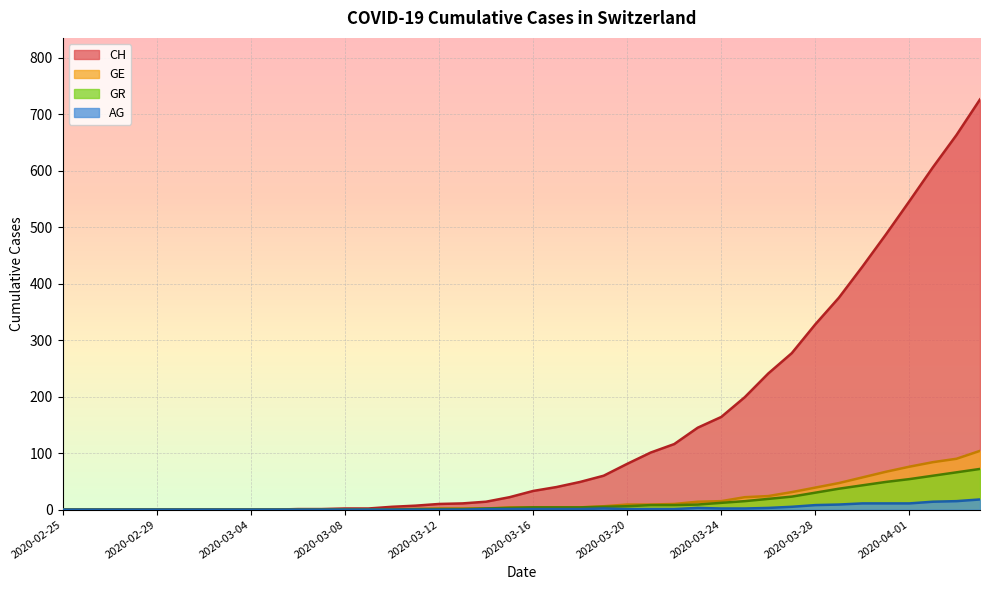

What is the label of the 19th point from the left?

2020-03-14